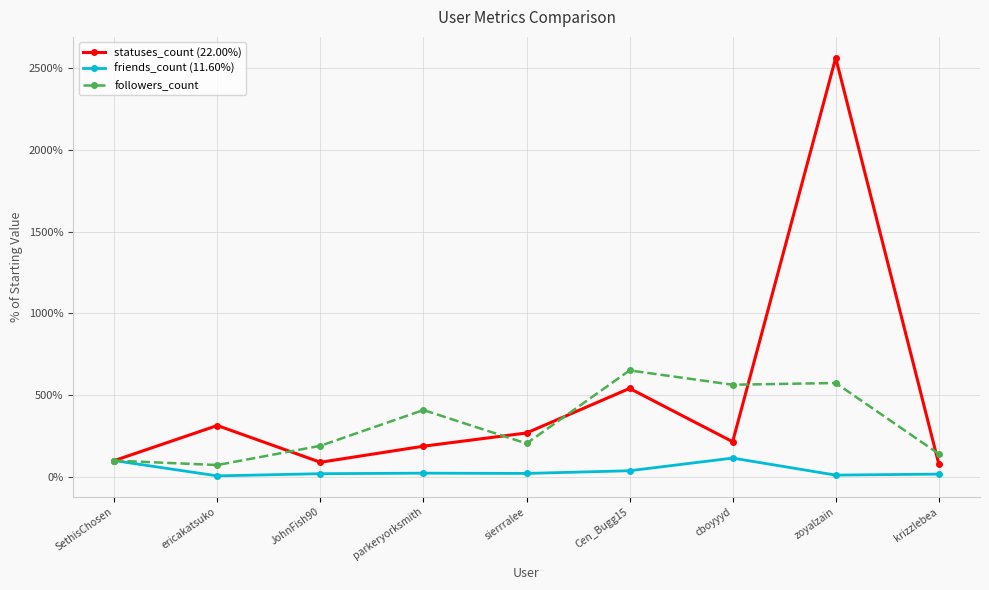

Where is followers_count nearest to the value 362?

parkeryorksmith